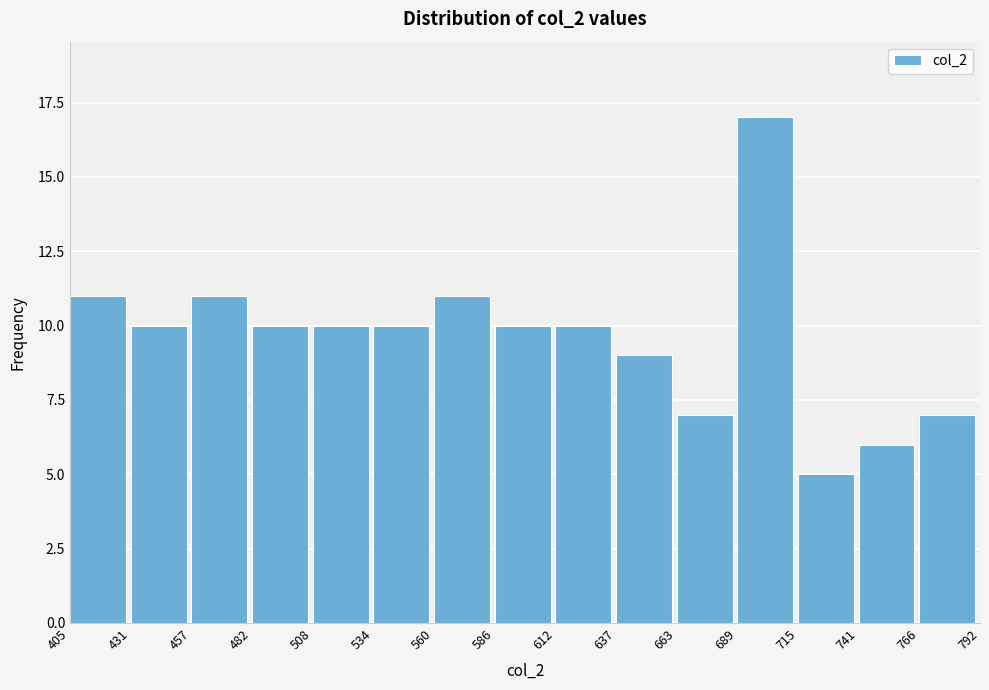

How tall is the bar that spans 457 to 482 on the x-axis? The values are not printed on the chart, so give them approximately, as read against the axis.

11